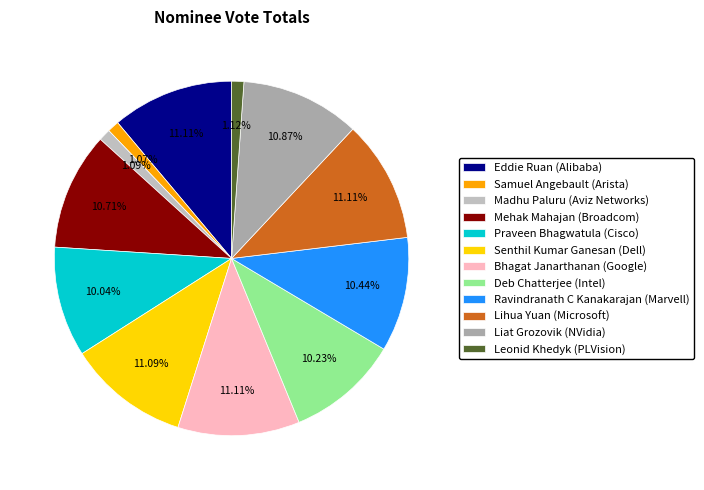

Does Senthil Kumar Ganesan (Dell) account for over 50% of the chart?

No